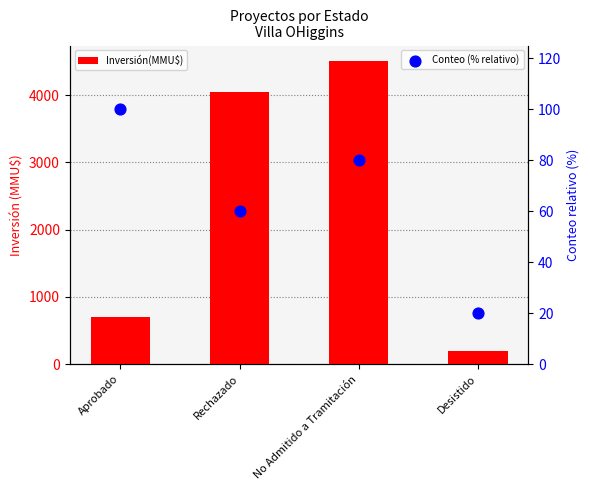

At which category is the sum across all series the highest?

No Admitido a Tramitación